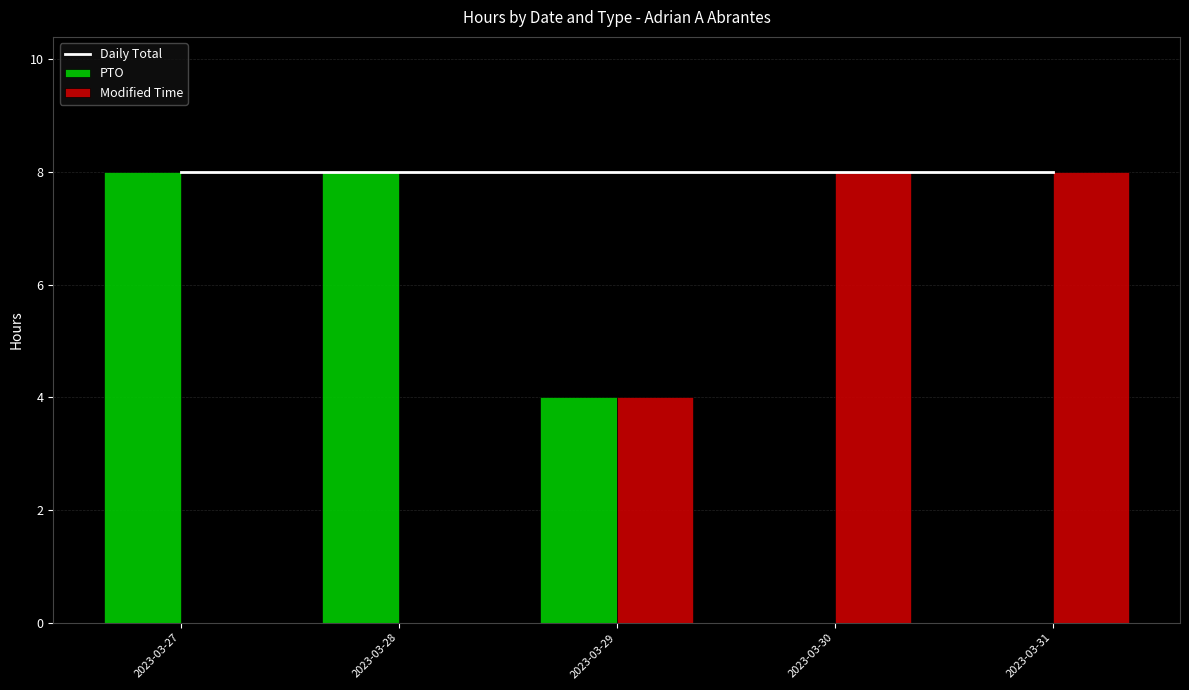

Is it true that PTO equals 0 at 2023-03-30?

True